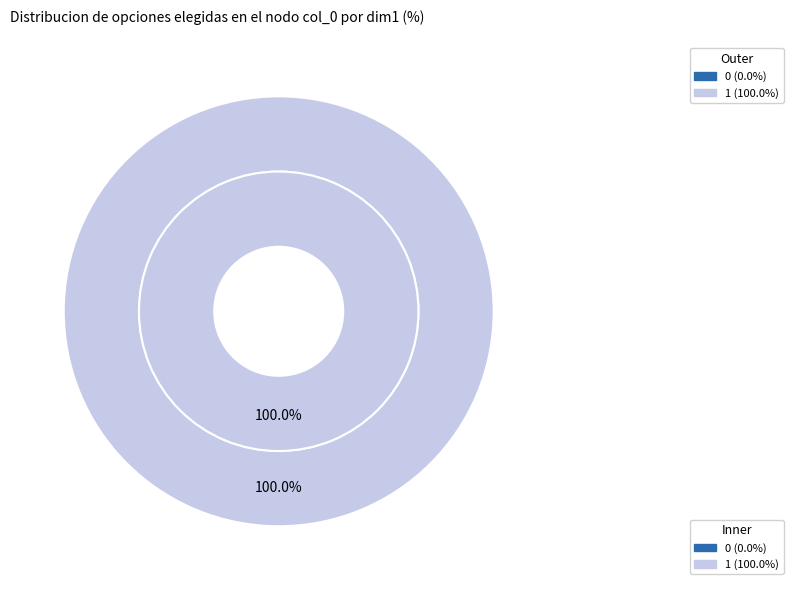

To the nearest percent, what is the difference between the 0 and 1 slice percentages?

100%